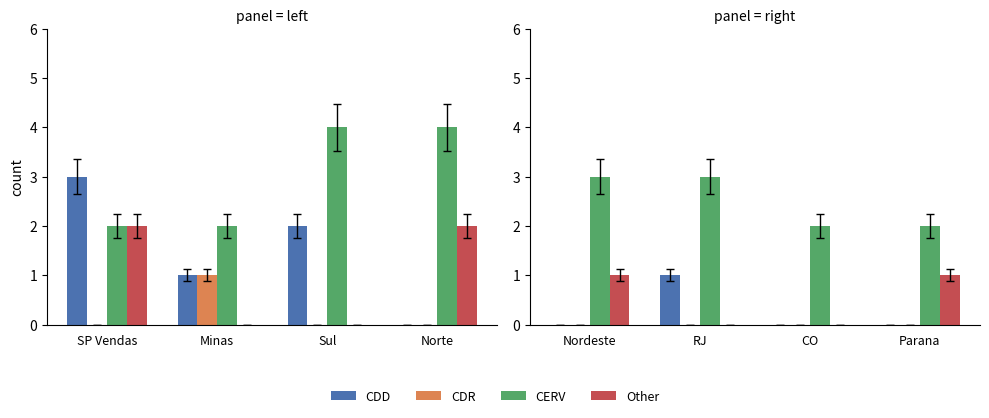

The value of CDR at CO is 0. True or false?

True